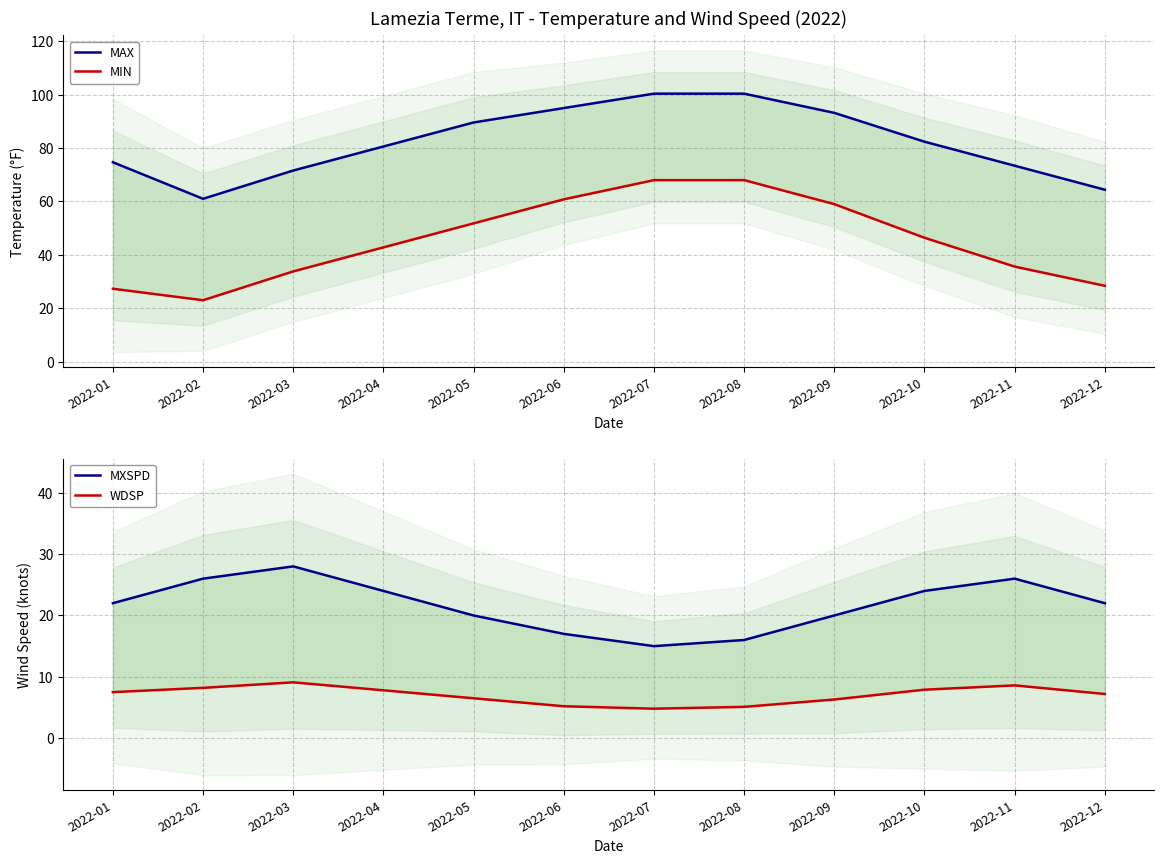

True or false: MIN and MAX intersect in this chart.

False